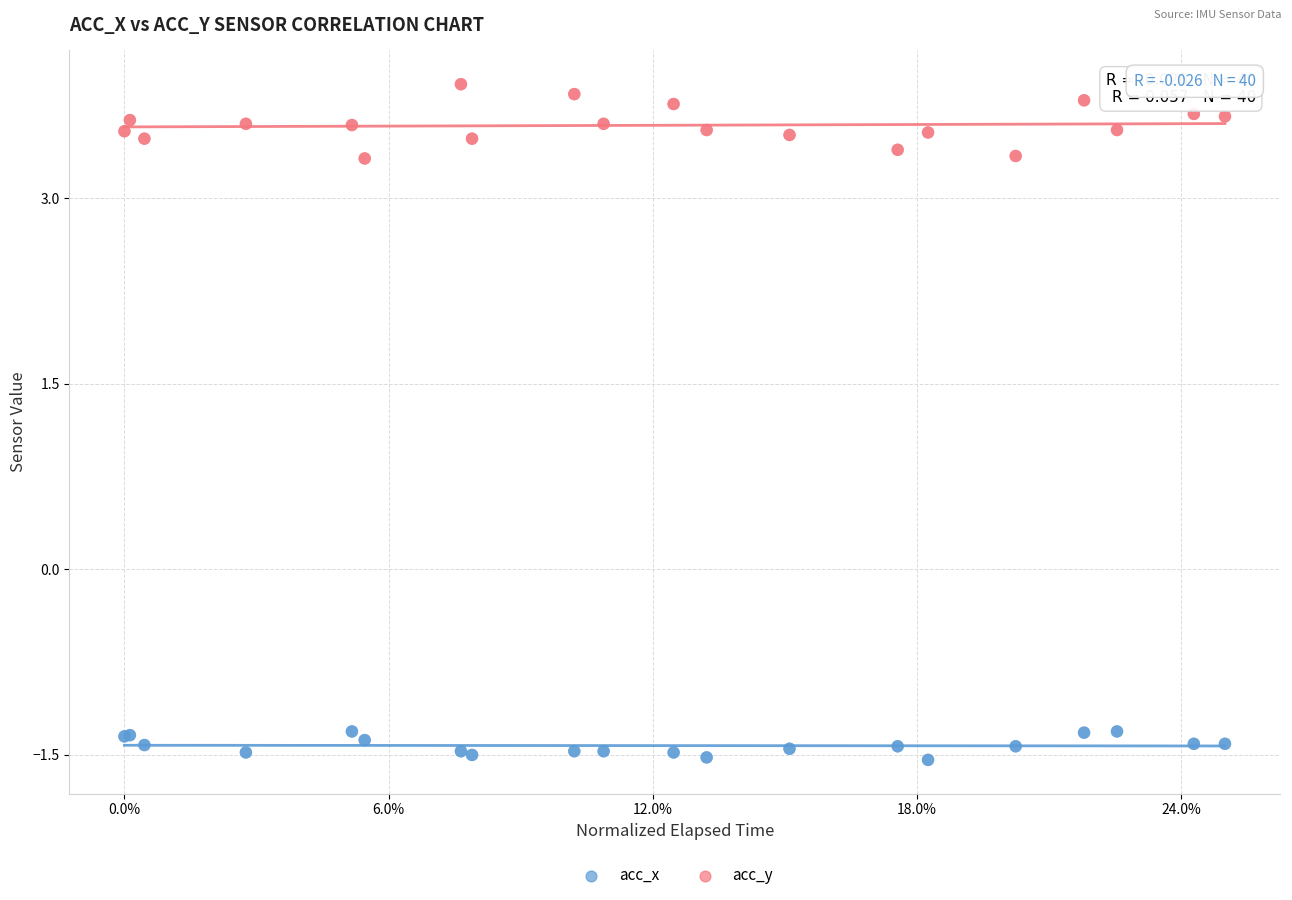

Which series contains the lowest Y value?

acc_x